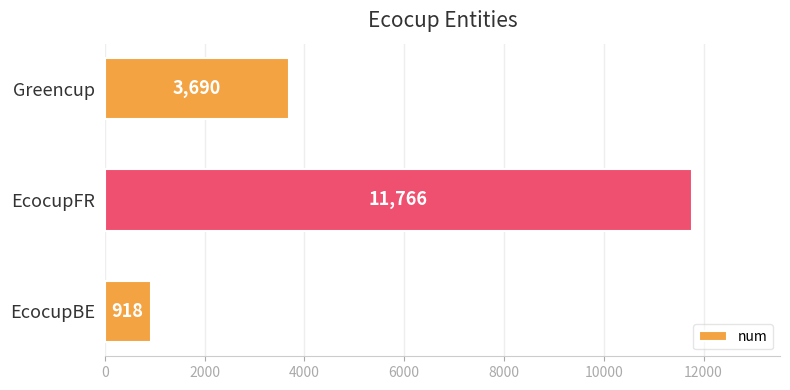

How many bars are there in total?

3